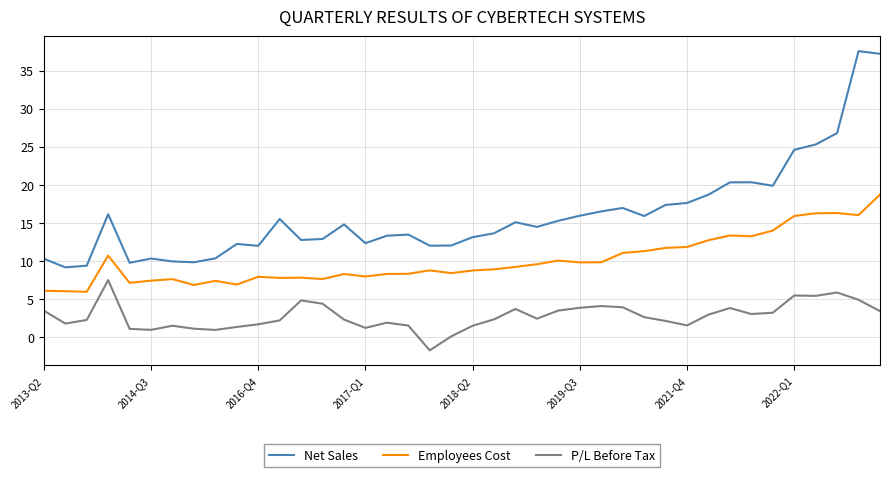

Rank the series by their maximum value, from highest to lowest.

Net Sales, Employees Cost, P/L Before Tax